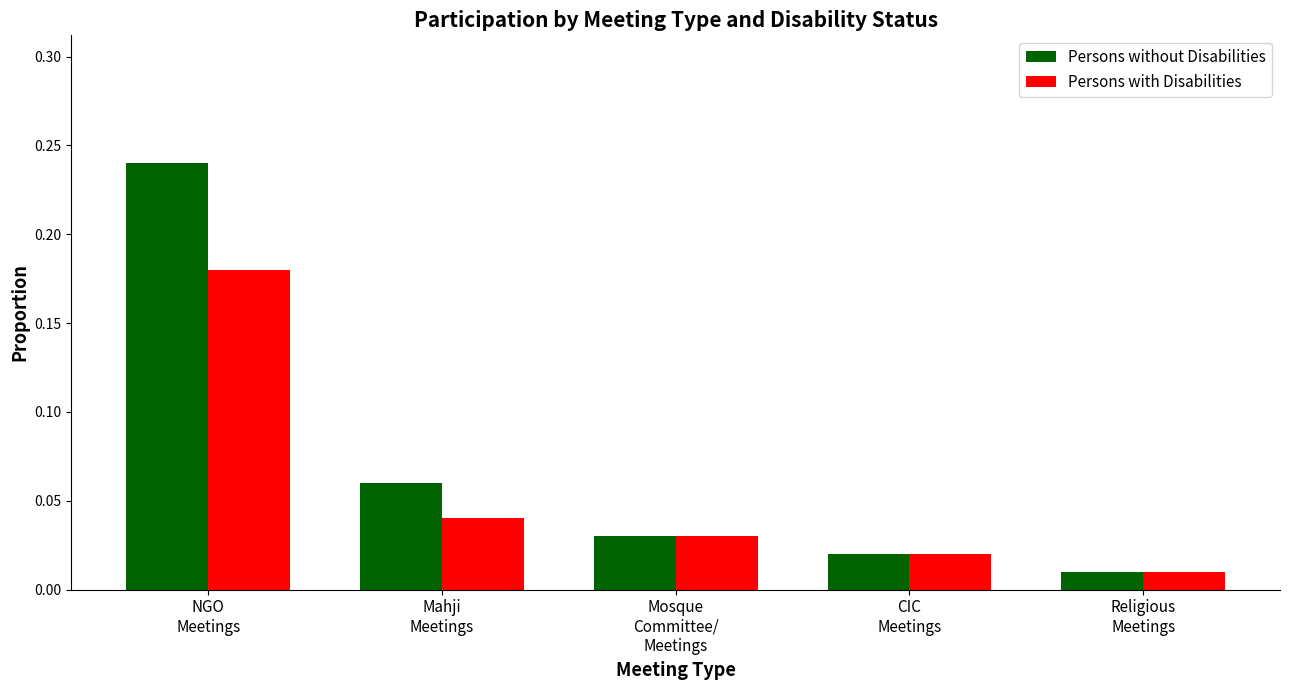

Rank the series by their average value, from highest to lowest.

Persons without Disabilities, Persons with Disabilities